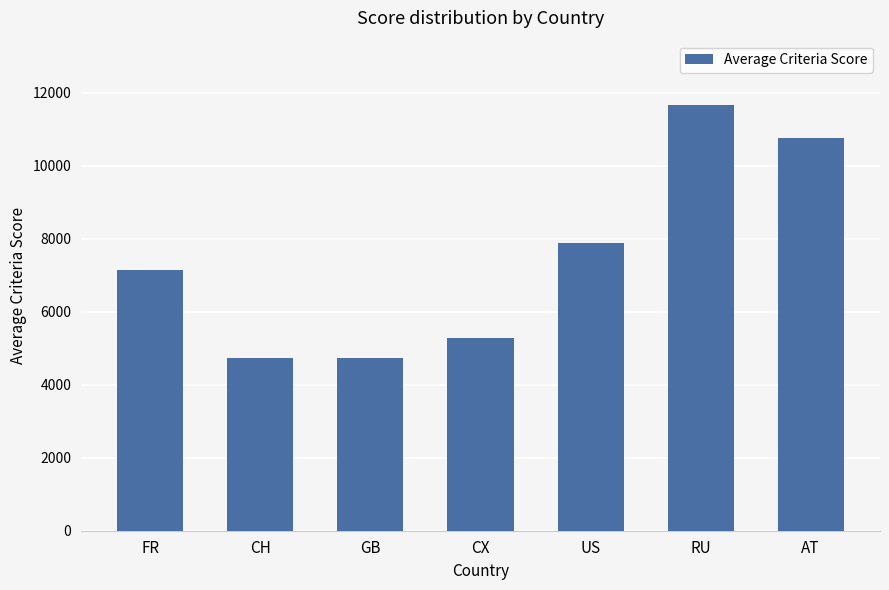

What is the smallest value displayed?

4726.0